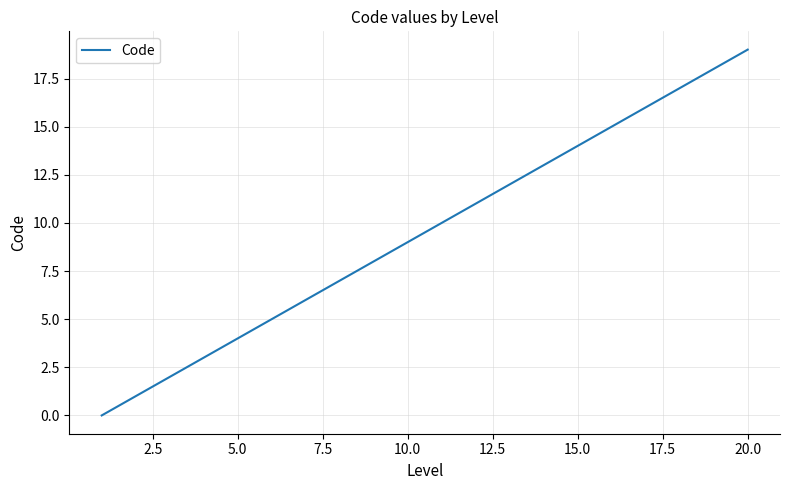

Reading left to right, what are all the values shown in this chart?

0	1	2	3	4	5	6	7	8	9	10	11	12	13	14	15	16	17	18	19